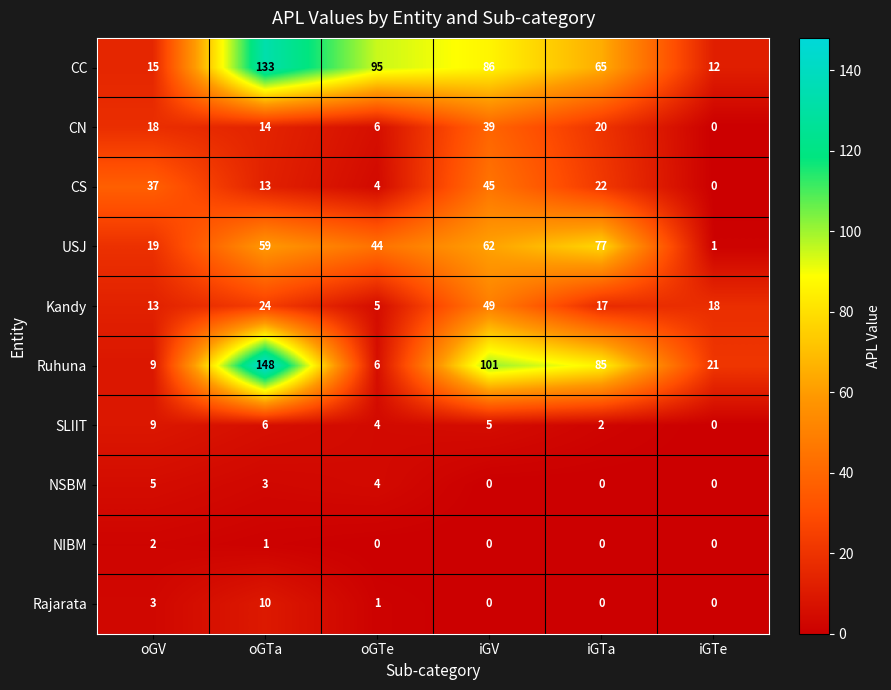

At which category is the sum across all series the highest?

oGTa